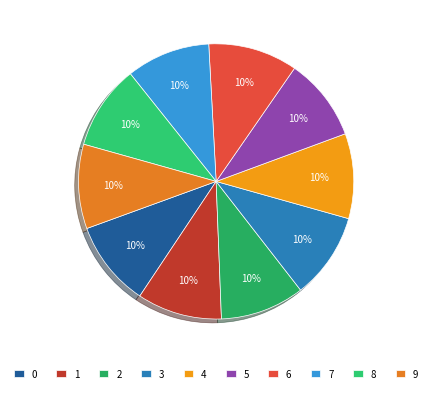

To the nearest percent, what is the combined percentage of 8 and 6?

20%